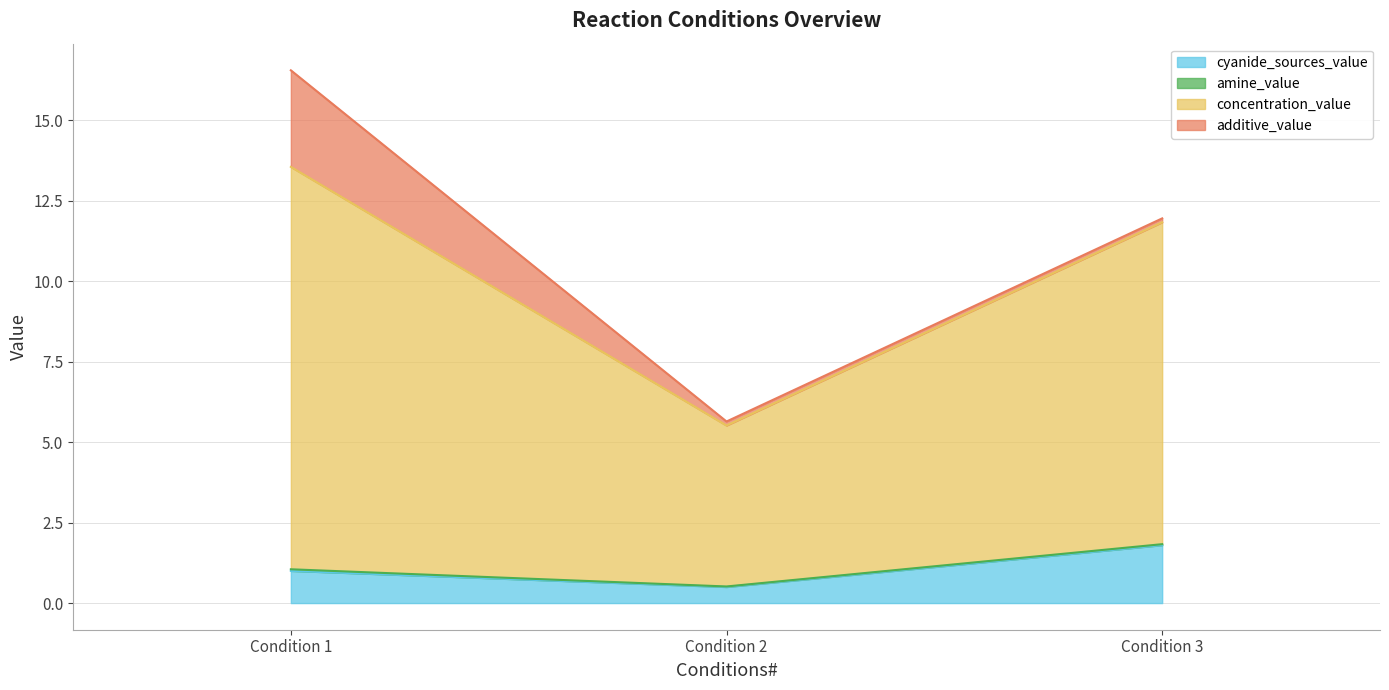

At which category is the sum across all series the highest?

Condition 1